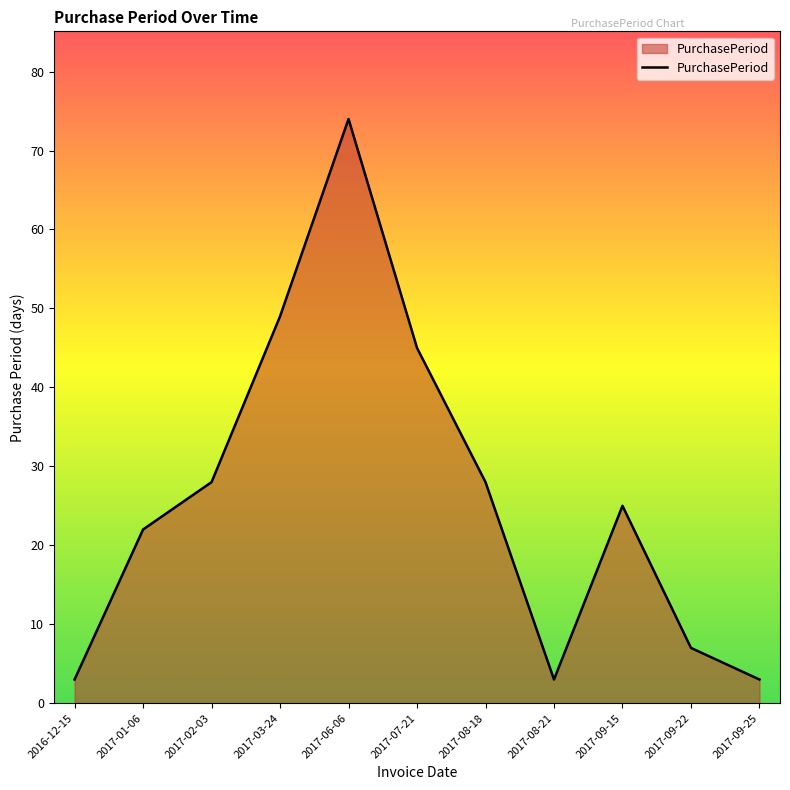

How many distinct data groups are displayed?

1